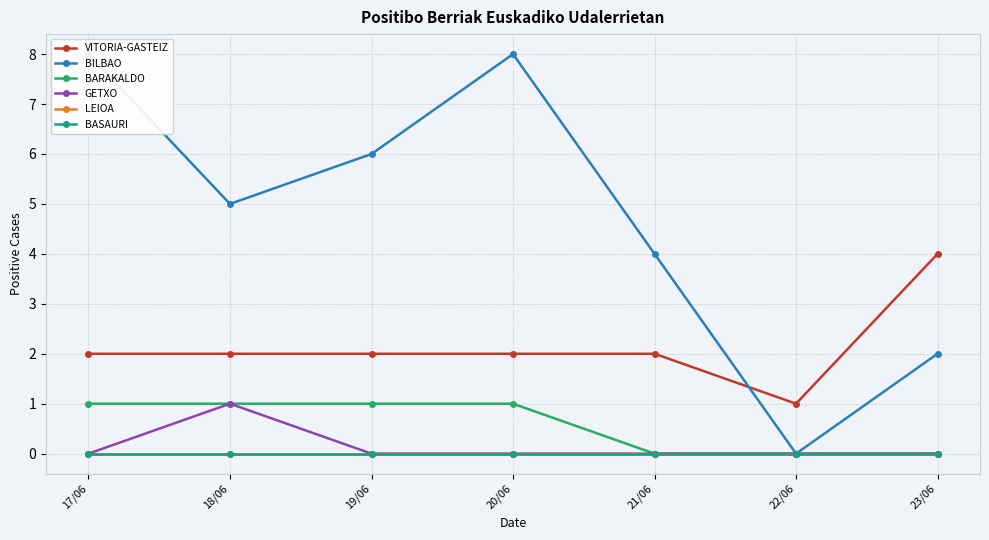

What is the total value across all series at 17/06?

11